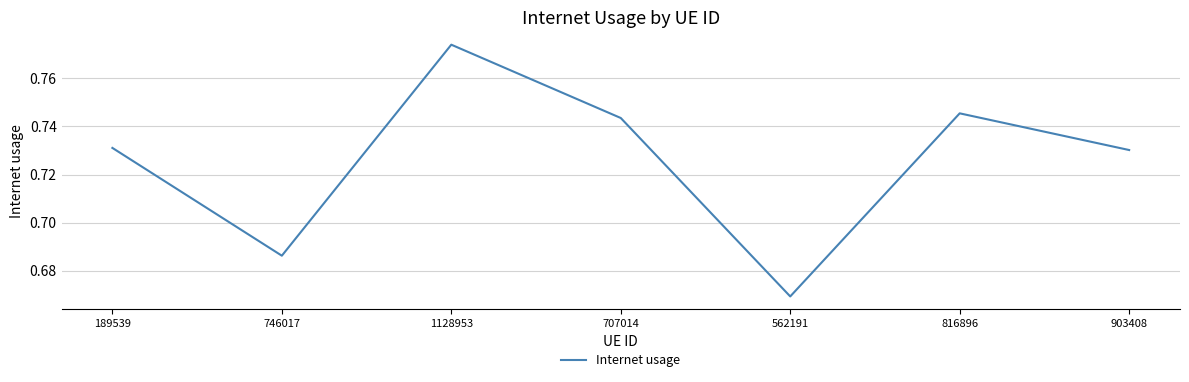

Between 816896 and 189539, which is larger?

816896